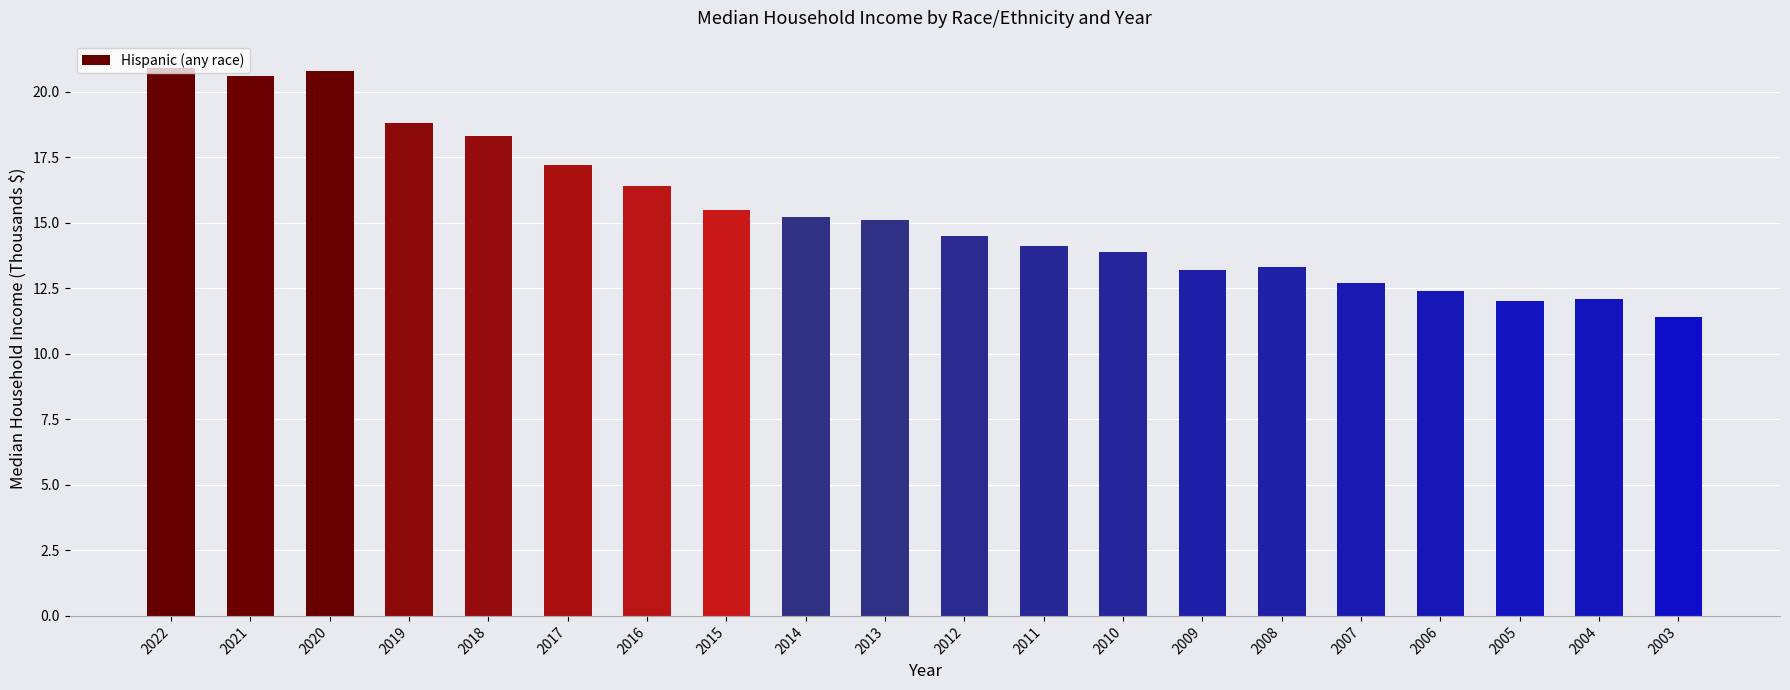

Is it true that the value at 2014 is 9.3?

False